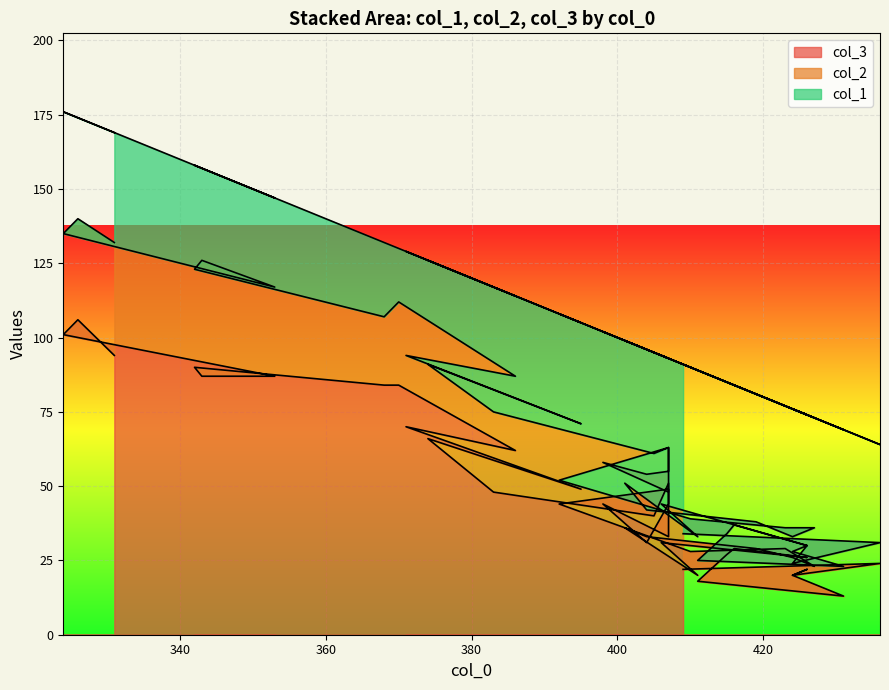

The value of col_2 at 37 is 53. True or false?

False